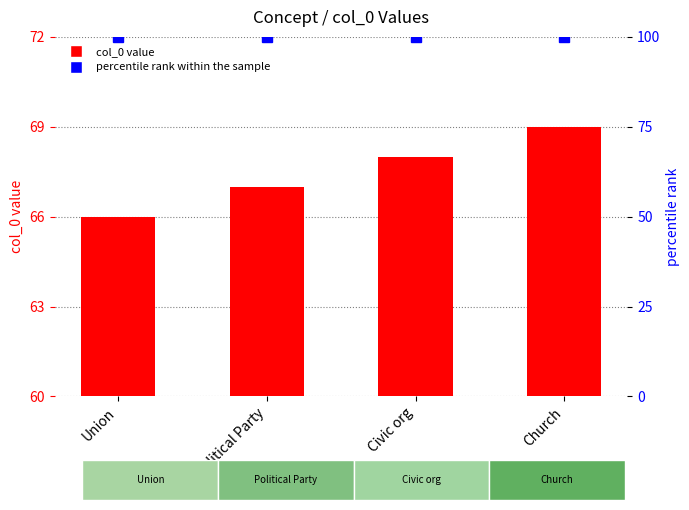

Which series has the largest total across all categories?

percentile rank within the sample